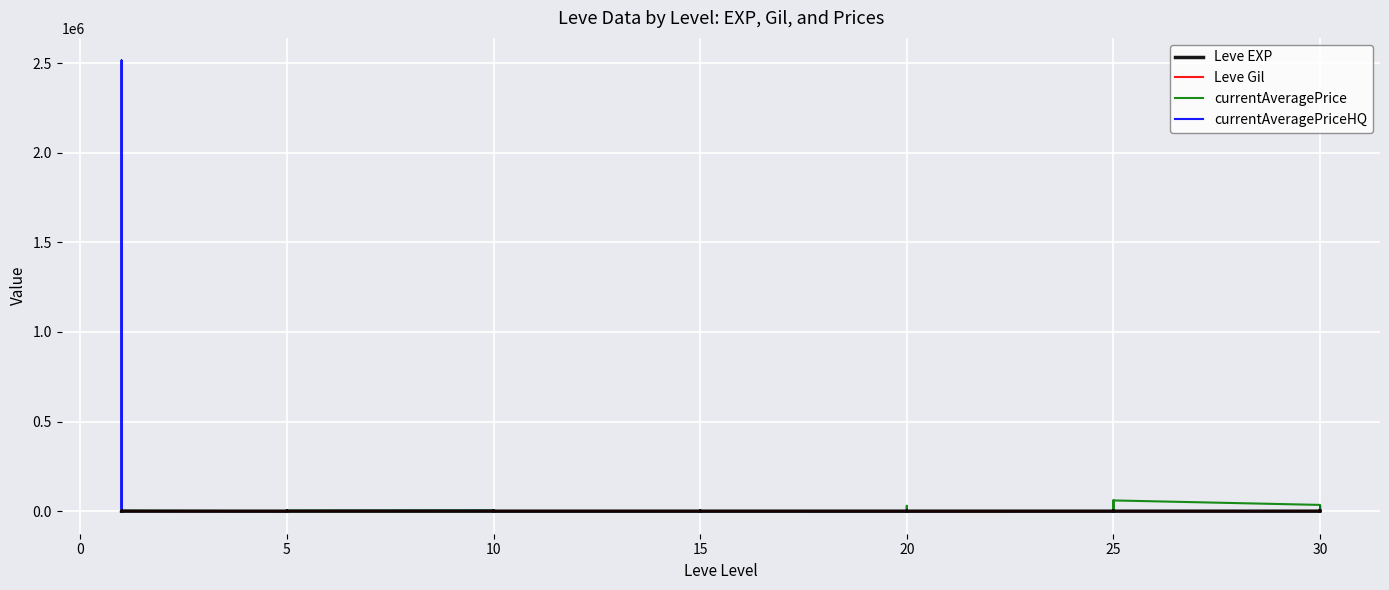

Which category has the lowest value in the currentAveragePriceHQ series?

10